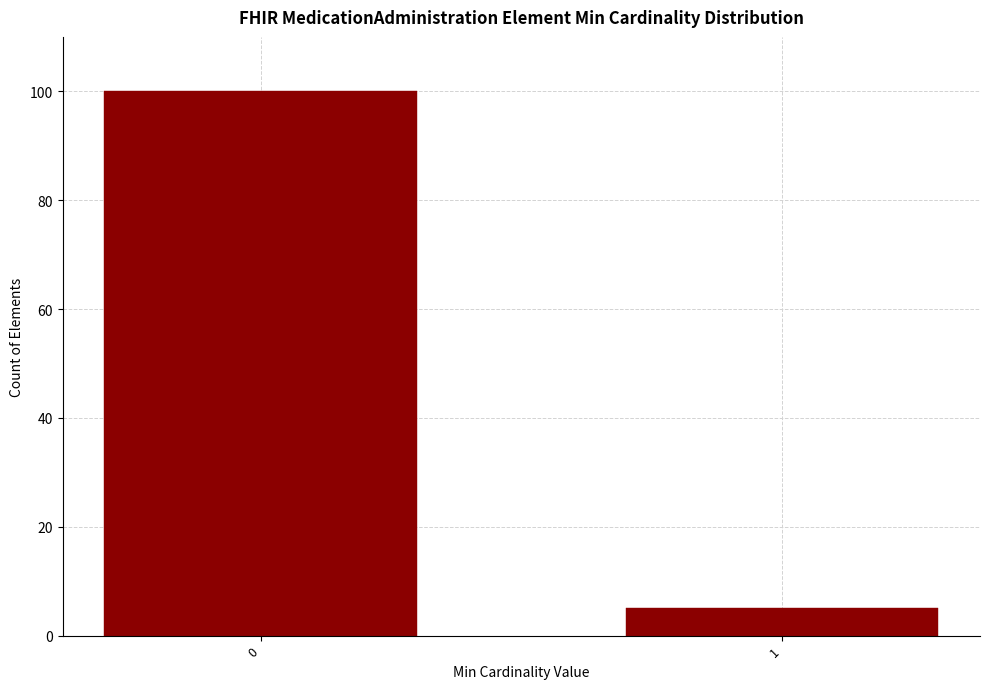

Reading left to right, transcribe all the data shown in this chart.

0=100	1=5